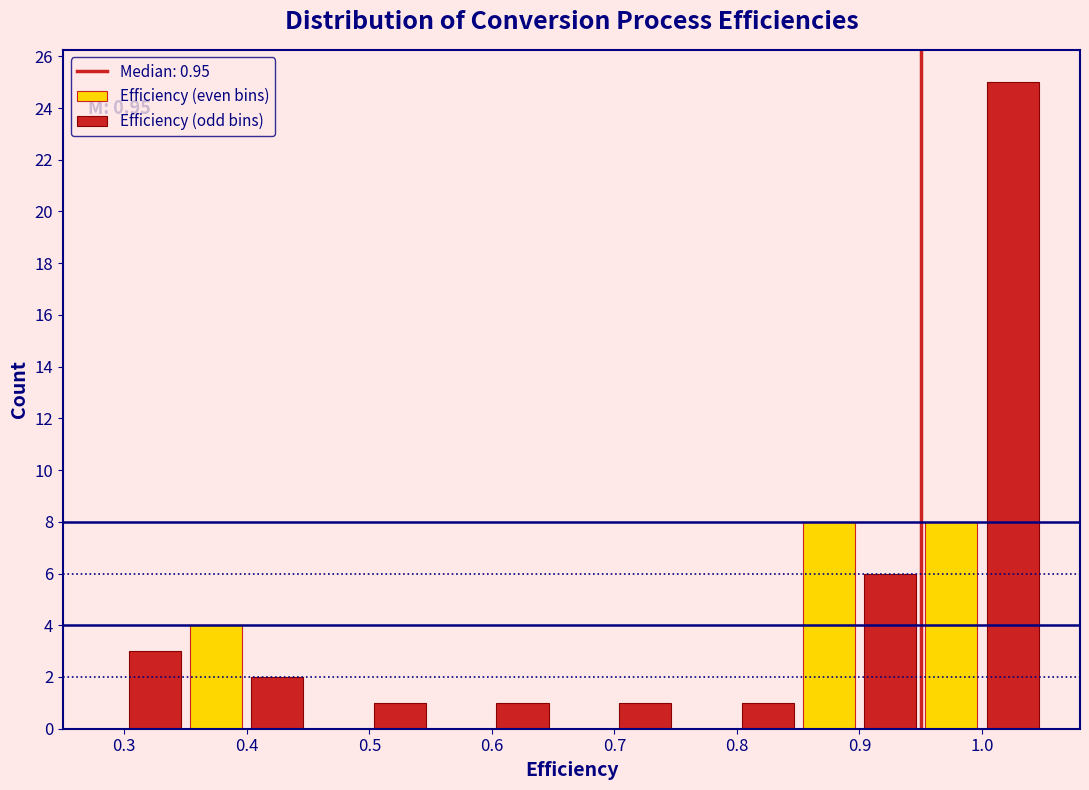

Reading left to right, transcribe all the data shown in this chart.

Efficiency (even bins): 0.3=0	0.4=4	0.5=0	0.6=0	0.7=0	0.8=0	0.9=8	1.0=8
Efficiency (odd bins): 0.3=3	0.4=2	0.5=1	0.6=1	0.7=1	0.8=1	0.9=6	1.0=25